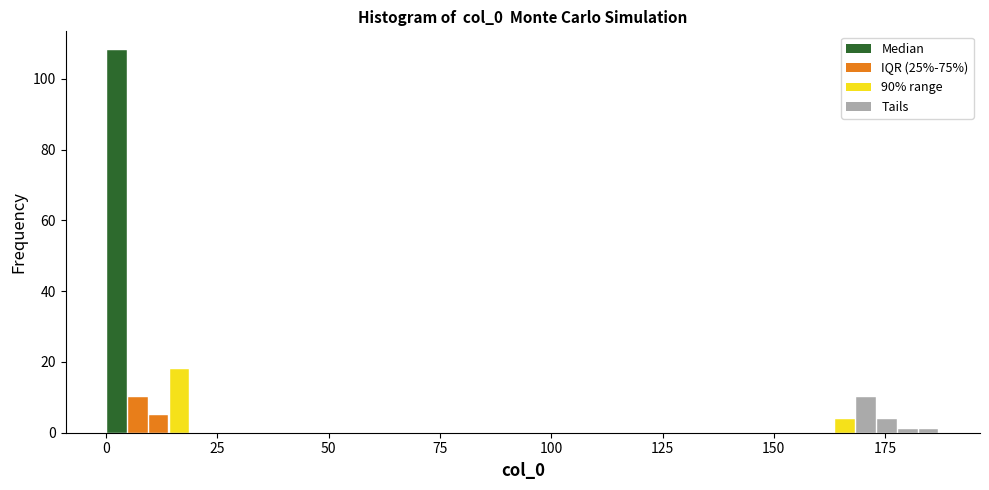

Around what value on the x-axis is the tallest bar? Give the approximate position of its centre, as read against the axis.

0